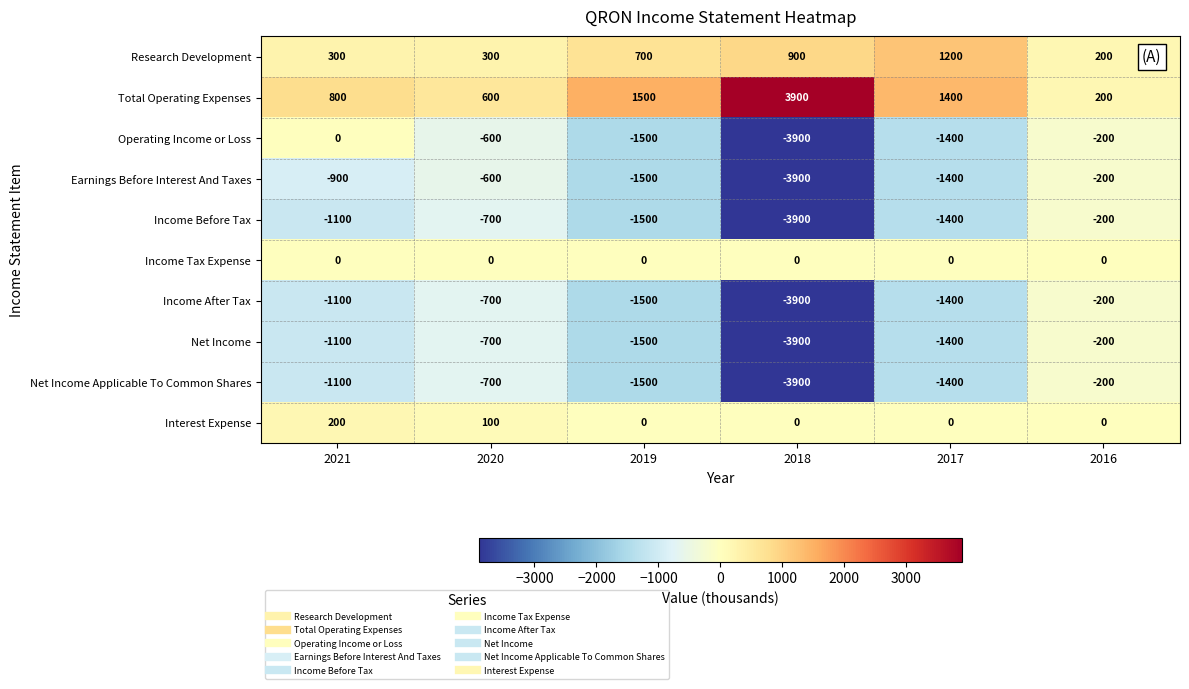

Which label corresponds to the largest value in the chart?

2018